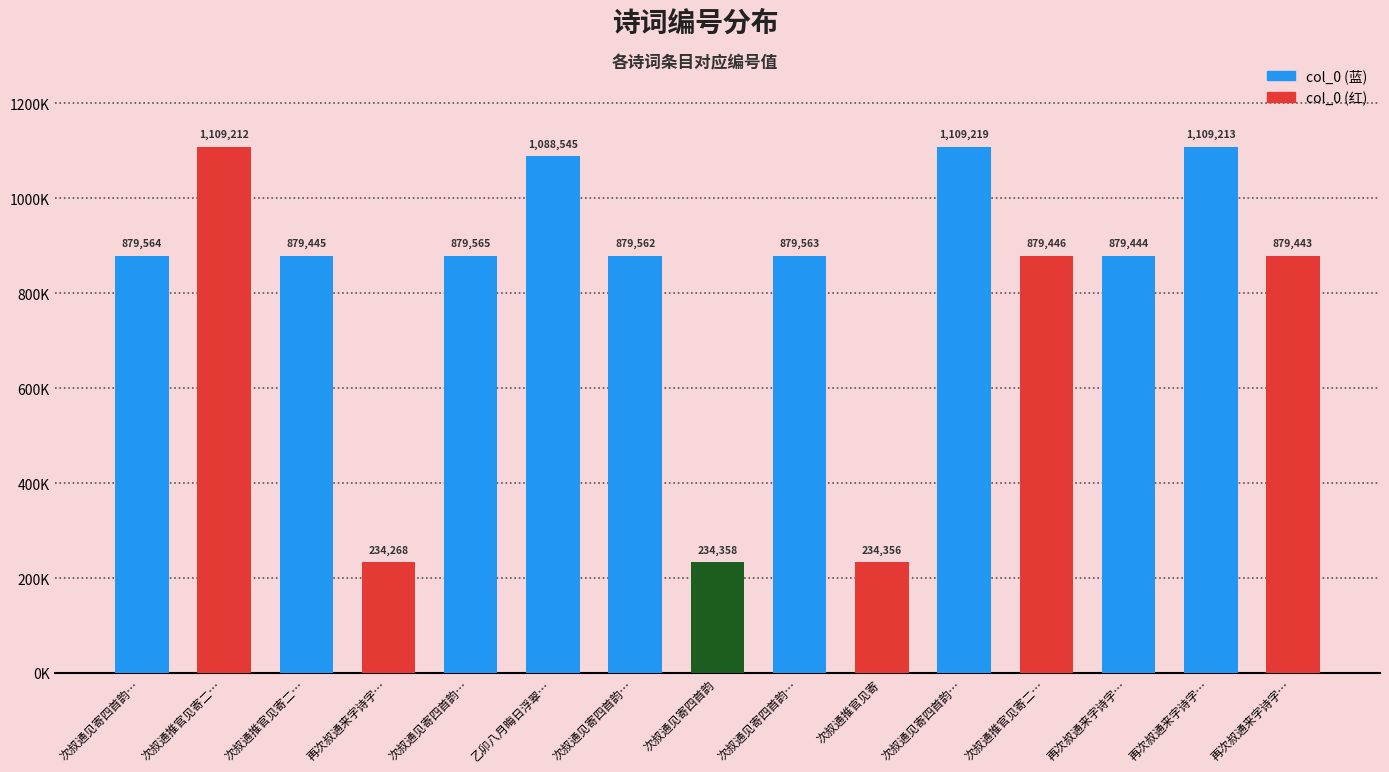

At which label does the data first exceed 879562?

次叔通见寄四首韵…